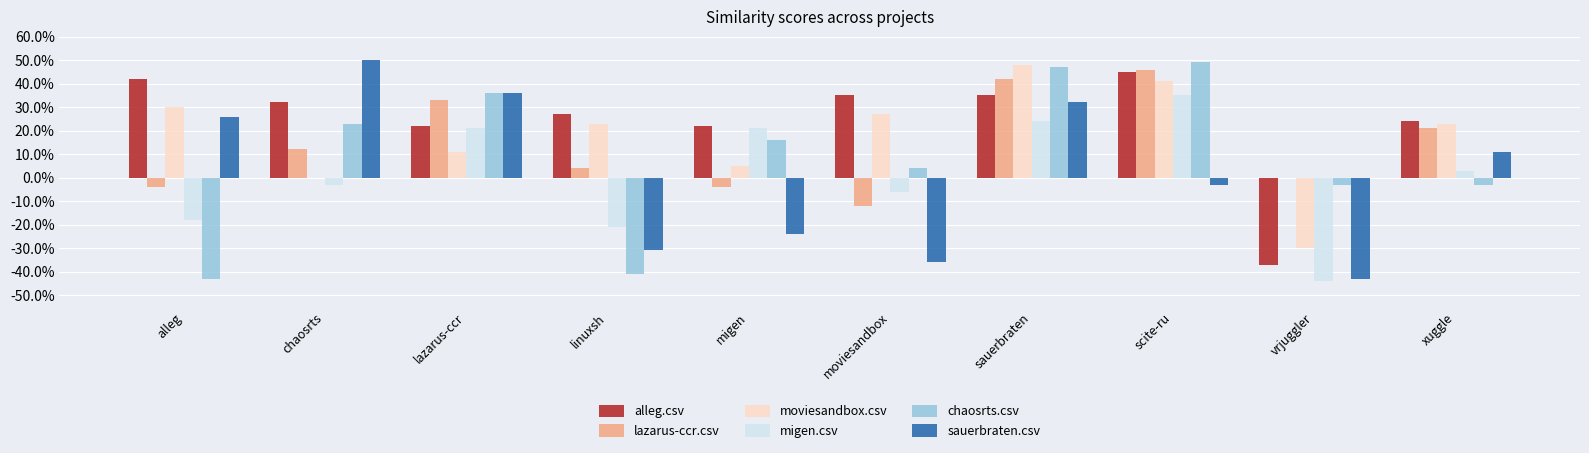

What are all the series names shown in the legend?

alleg.csv, lazarus-ccr.csv, moviesandbox.csv, migen.csv, chaosrts.csv, sauerbraten.csv